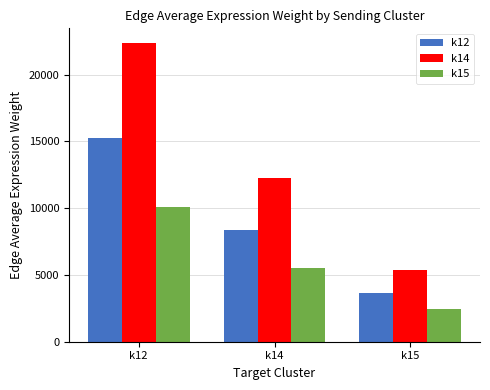

Reading left to right, what are all the values shown in this chart?

k12: k12=15234.6	k14=8343.6	k15=3681.8
k14: k12=22359.0	k14=12245.5	k15=5403.5
k15: k12=10089.2	k14=5525.6	k15=2438.3